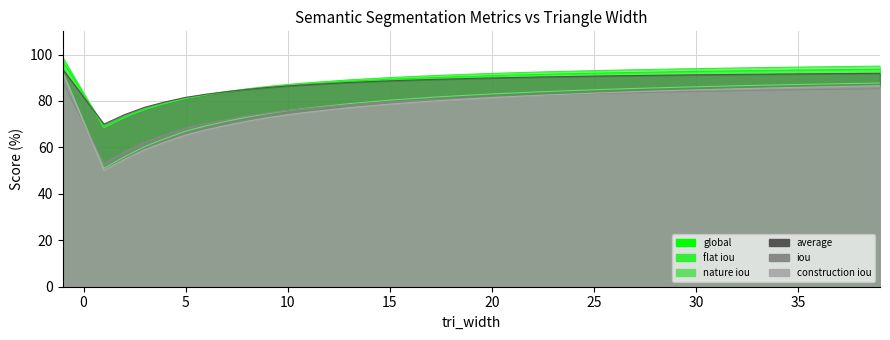

How many data points in average are less than 90?

20